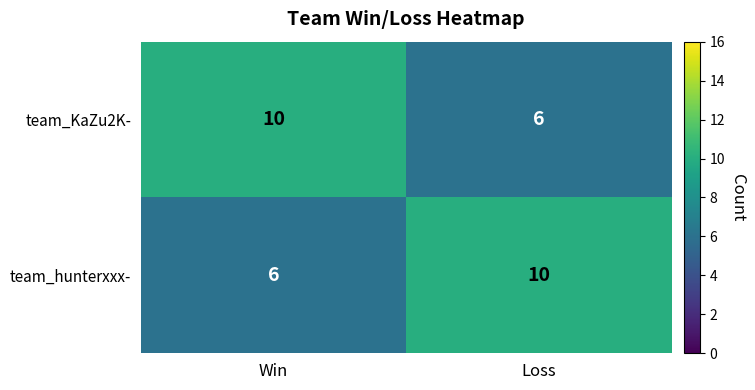

Rank the categories by team_KaZu2K- value from highest to lowest.

Win, Loss